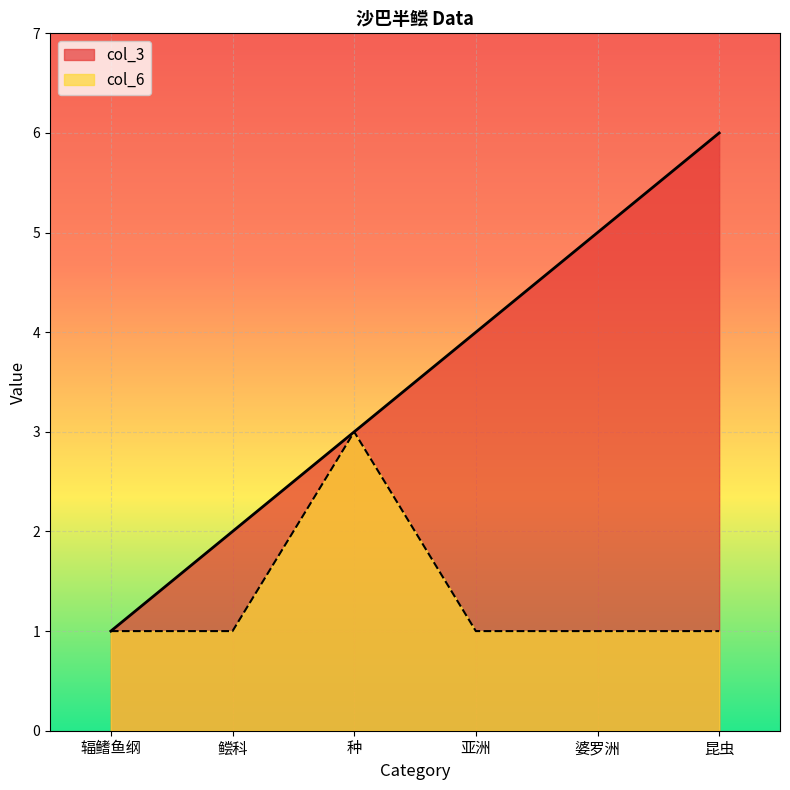

What is the difference between the maximum and minimum values in the col_6 series?

2